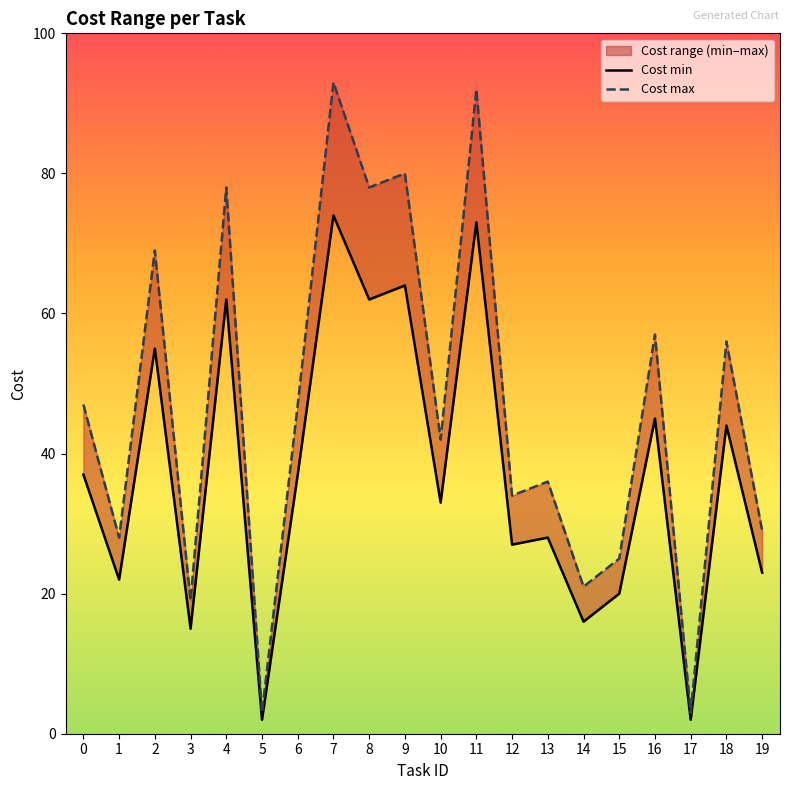

How many interior local peaks does the Cost max series have?

8